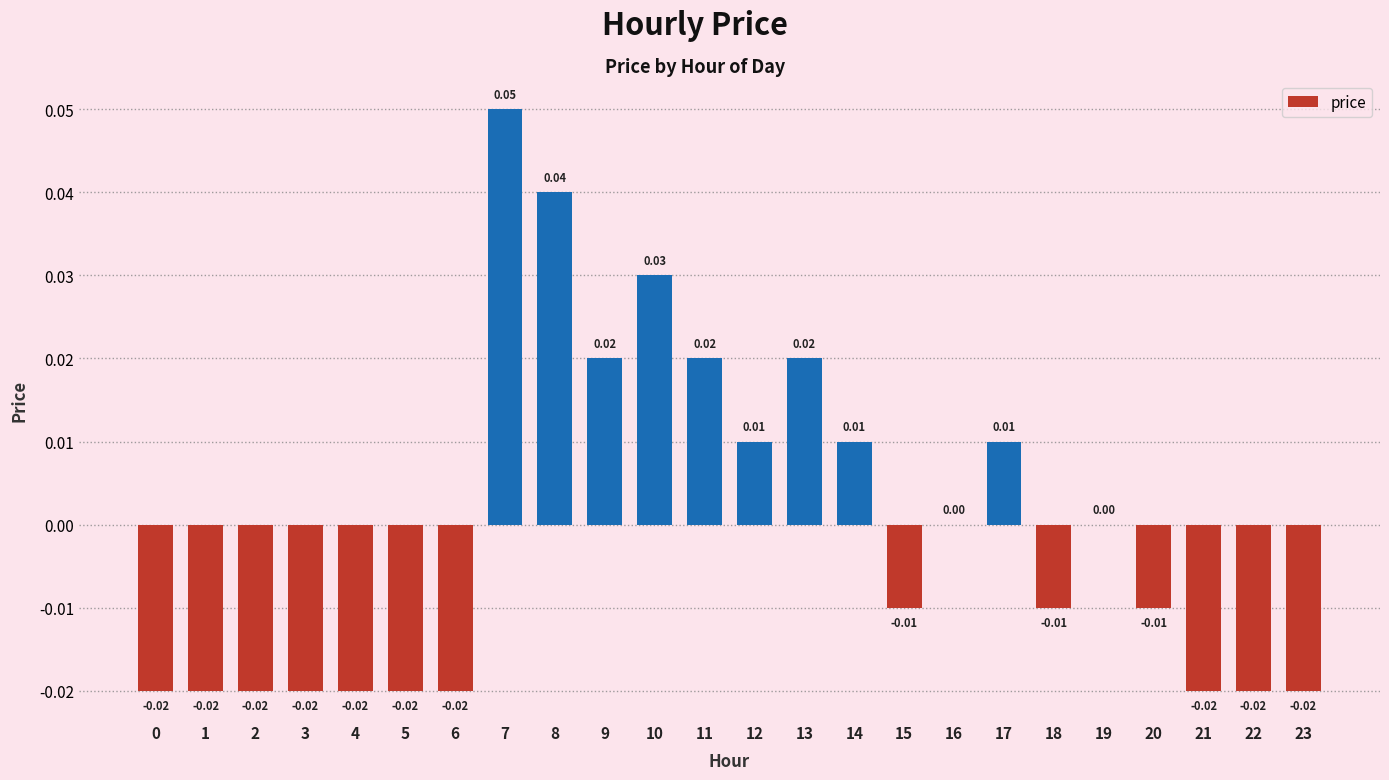

Between 21 and 18, which is larger?

18